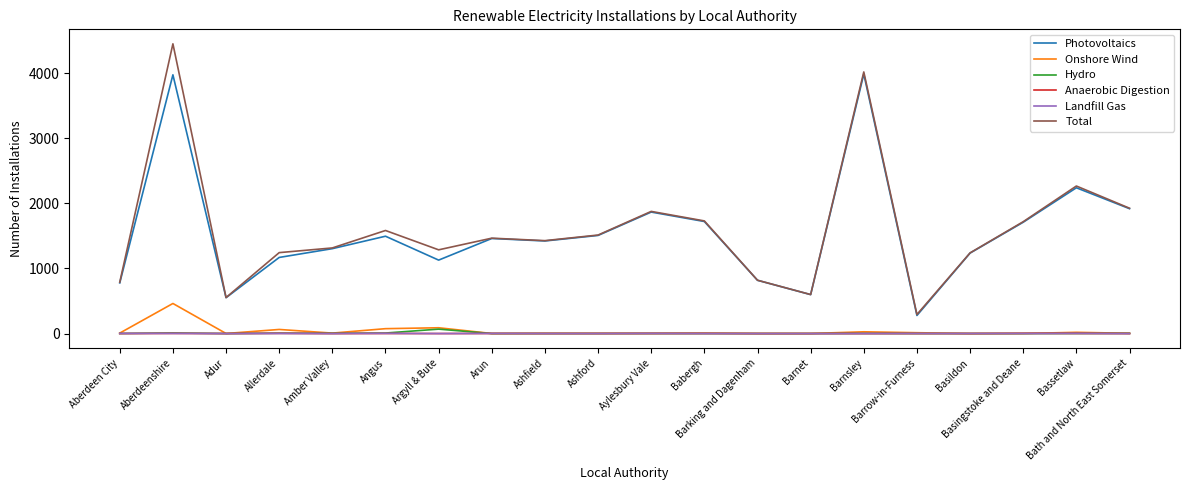

What are all the series names shown in the legend?

Photovoltaics, Onshore Wind, Hydro, Anaerobic Digestion, Landfill Gas, Total